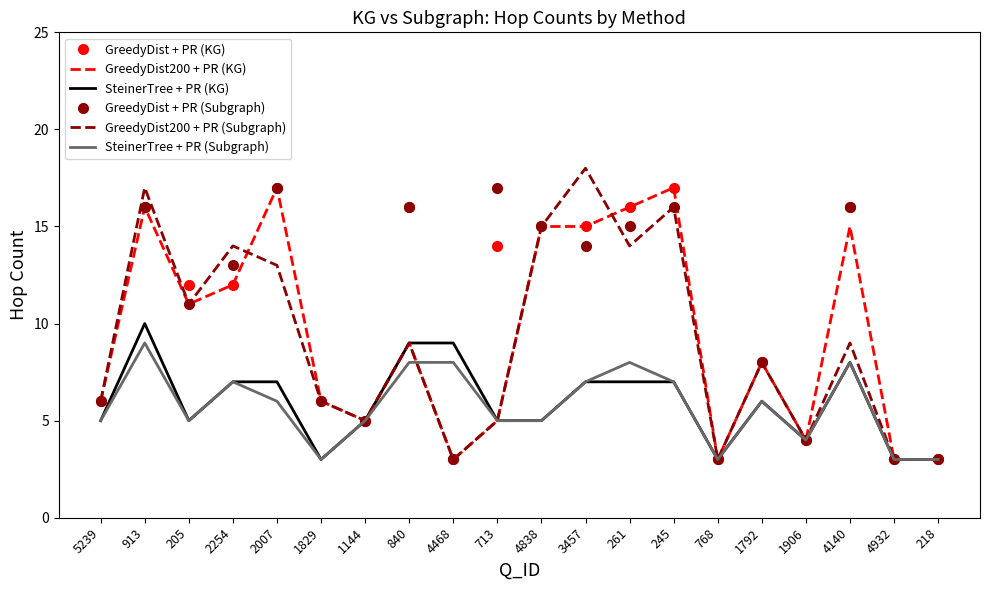

At which label does SteinerTree + PR (KG) reach its peak?

913